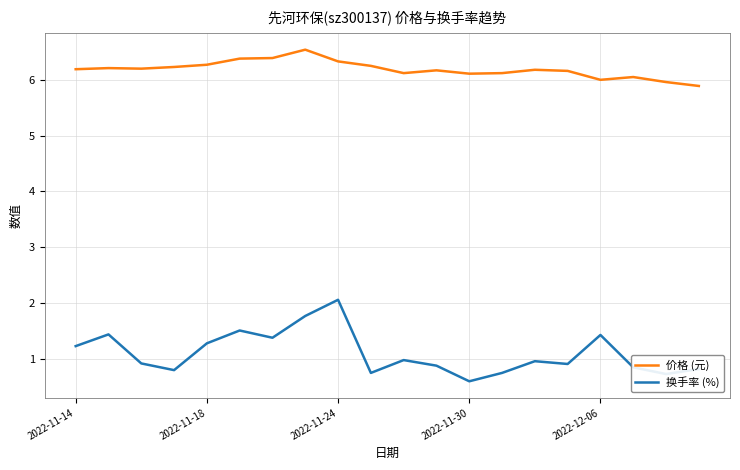

List the series in order of their peak value, highest first.

价格 (元), 换手率 (%)